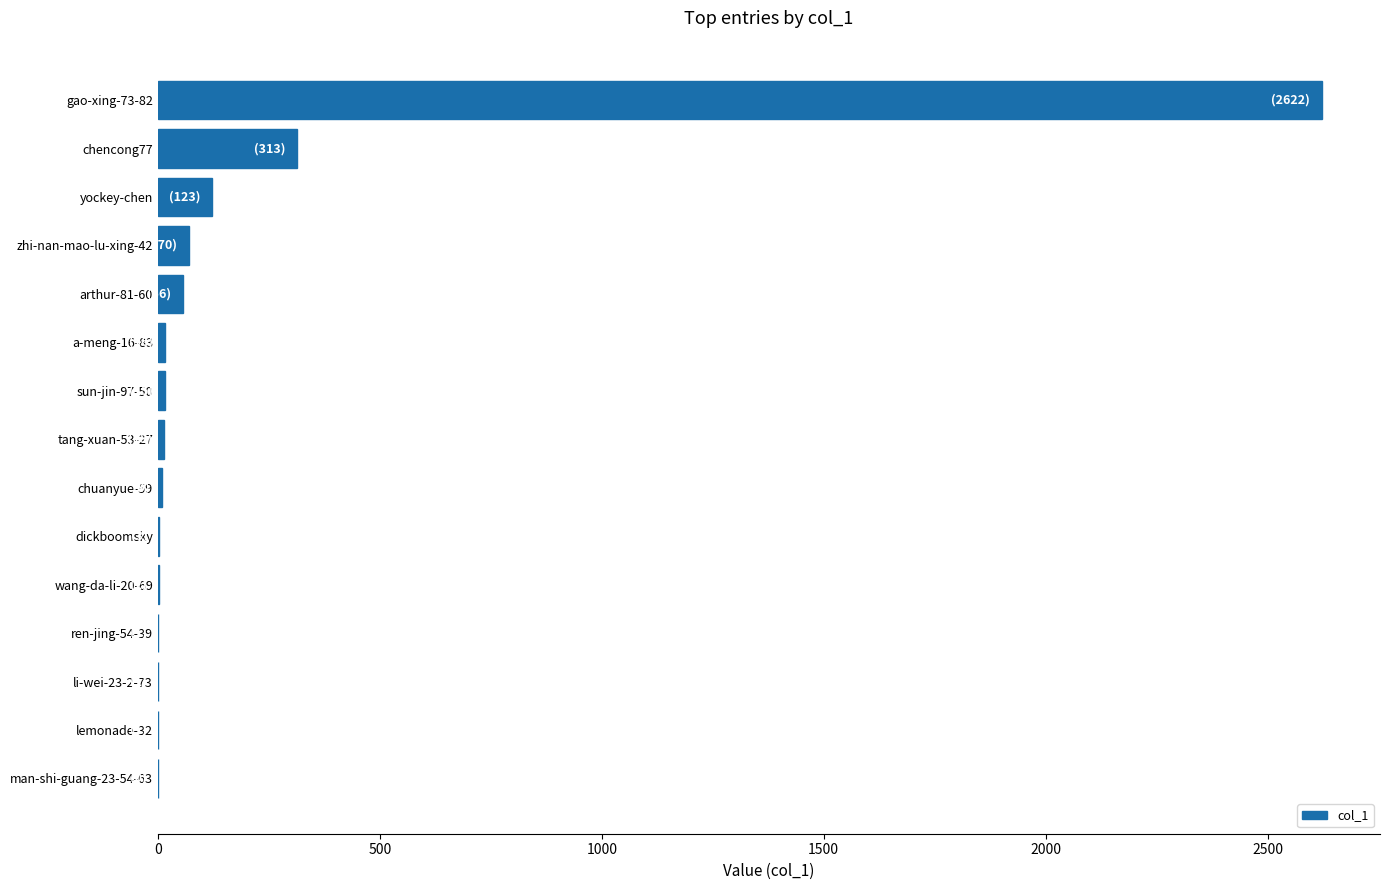

The value at arthur-81-60 is 56. True or false?

True